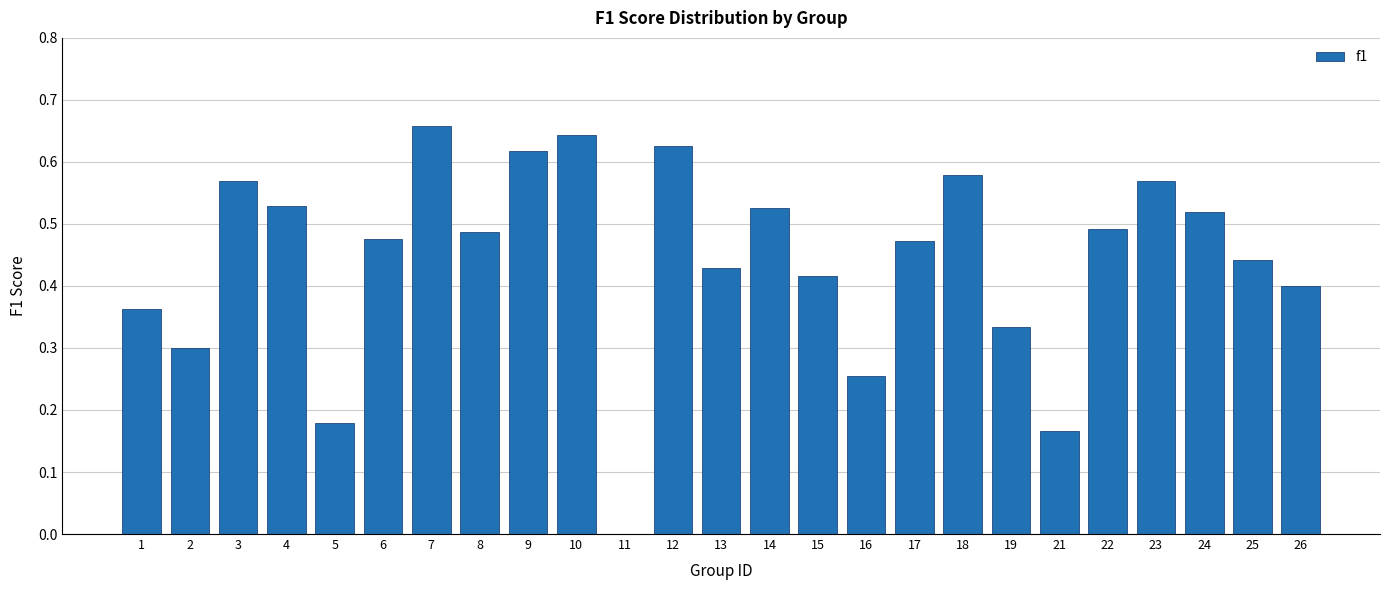

The value at 17 is 0.5. True or false?

True